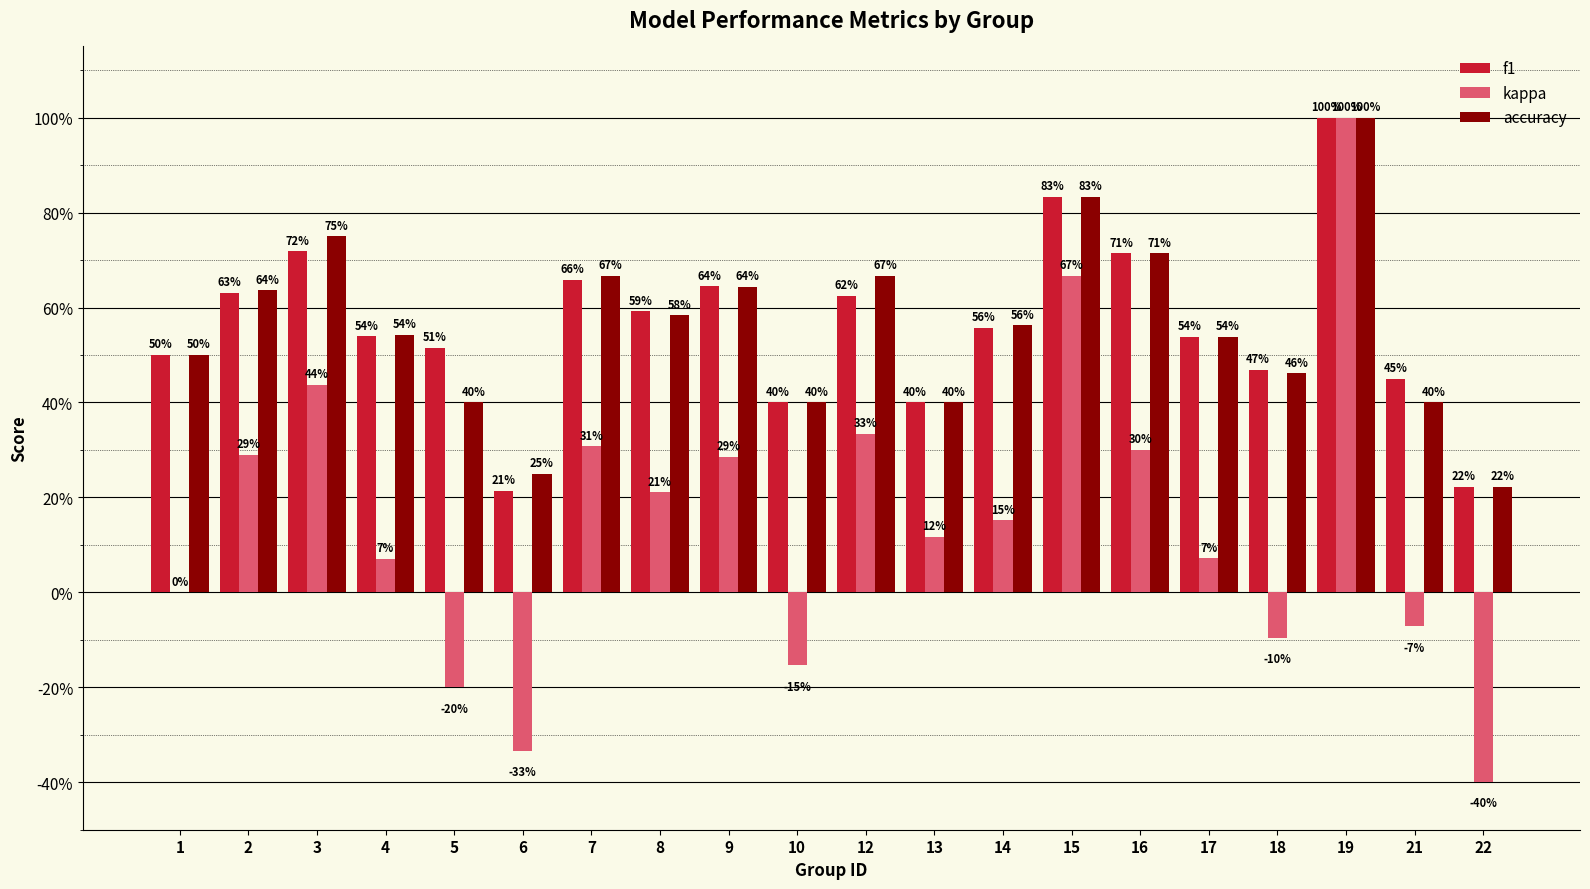

What is the value of the f1 bar at the 15th from the left?

0.7